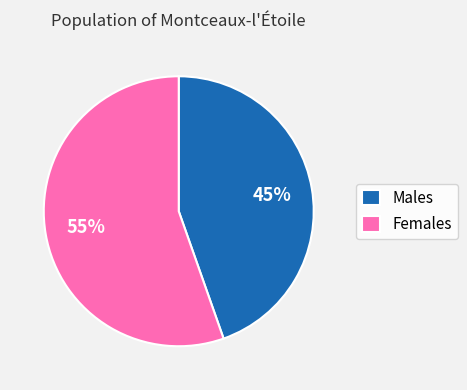

Does Females represent more than half of the total?

Yes